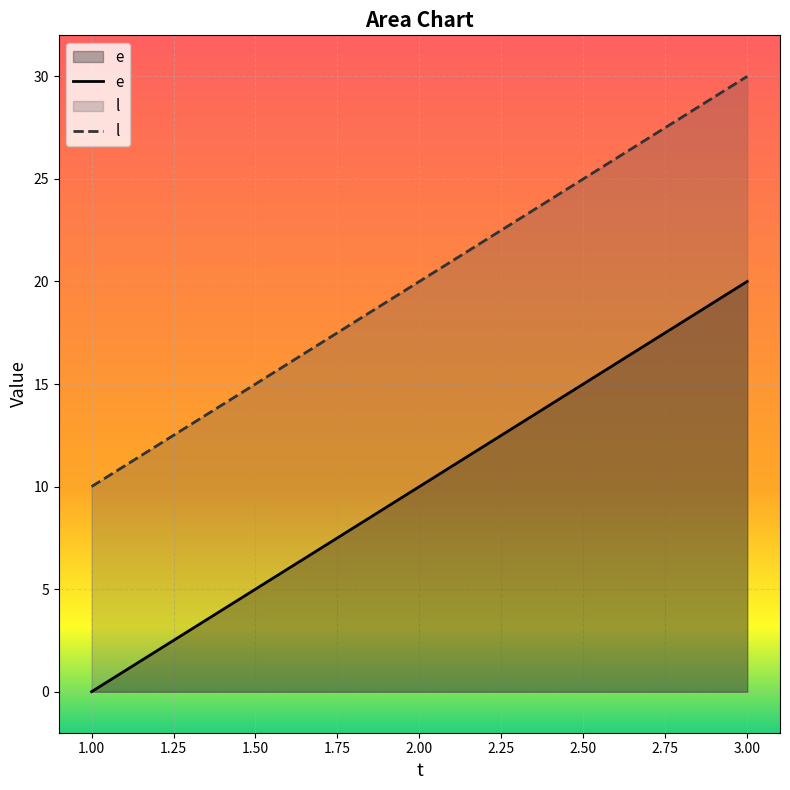

List the series in order of their overall mean, highest first.

l, e